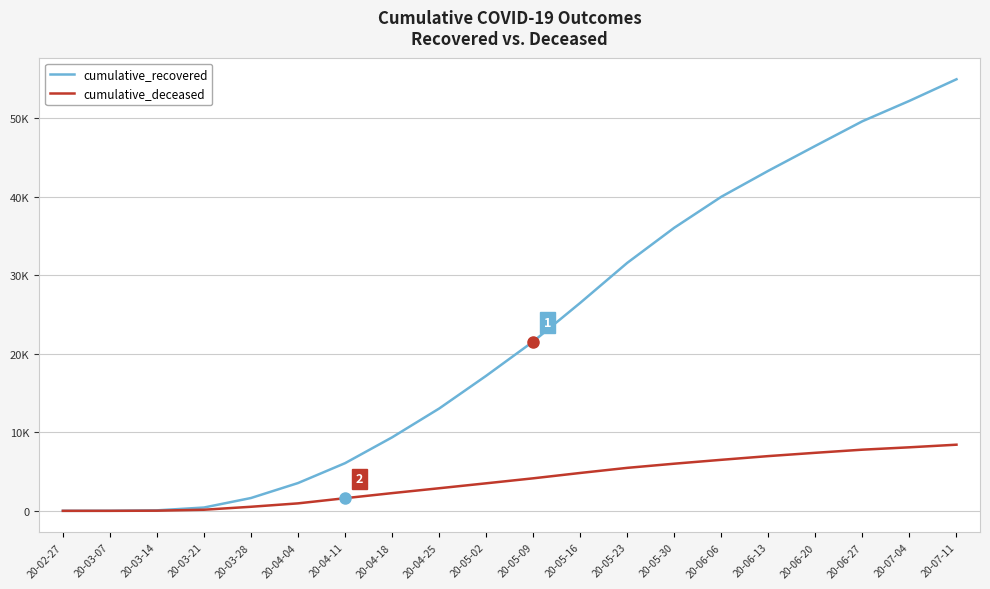

What is the label of the 18th point from the right?

20-03-14